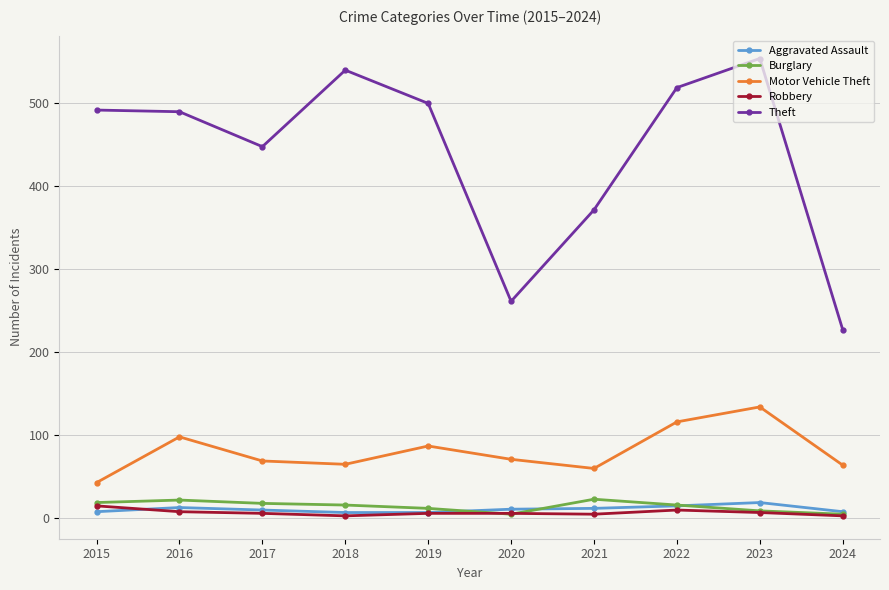

Which series has the largest range (max minus min)?

Theft